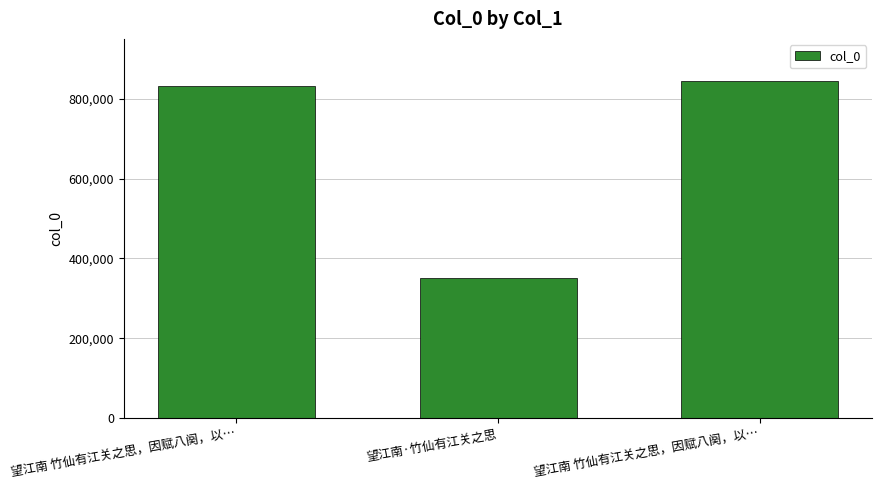

How many bars are there in total?

3